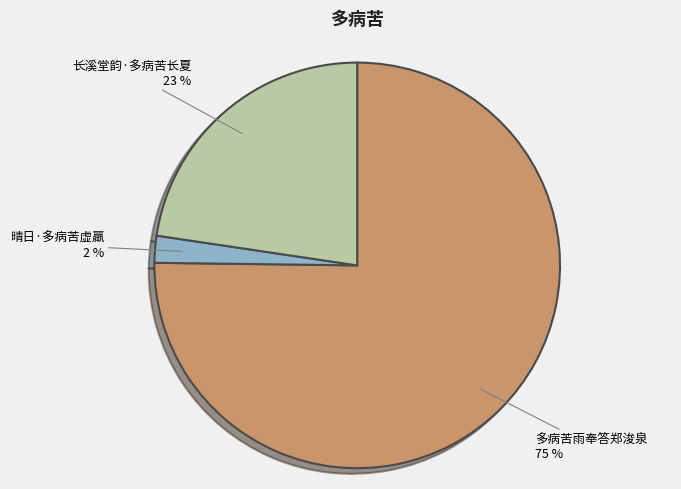

Do 长溪堂韵·多病苦长夏 and 晴日·多病苦虚羸 together represent more than half of the pie?

No